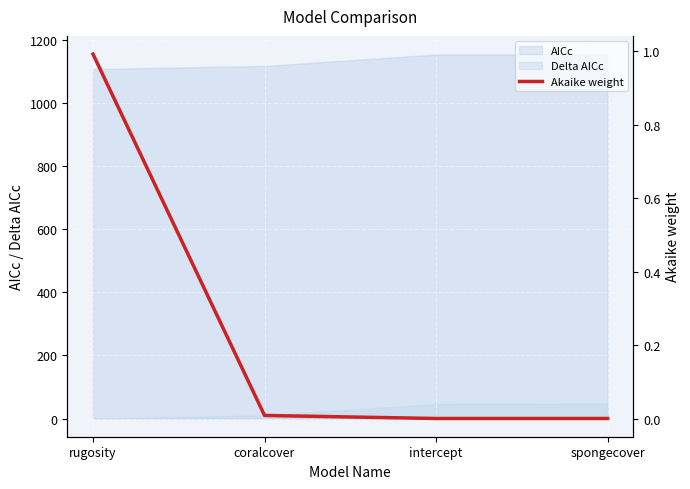

Reading right to left, what are all the values shown in this chart?

0.0	0.0	0.0	1.0